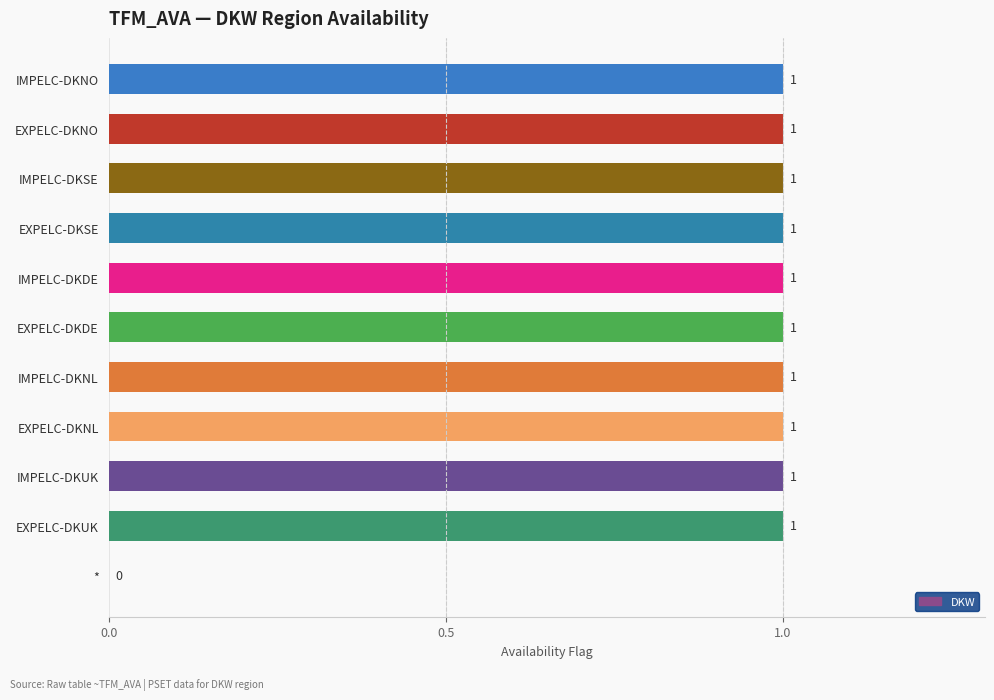

How many values are between 1 and 2?

10